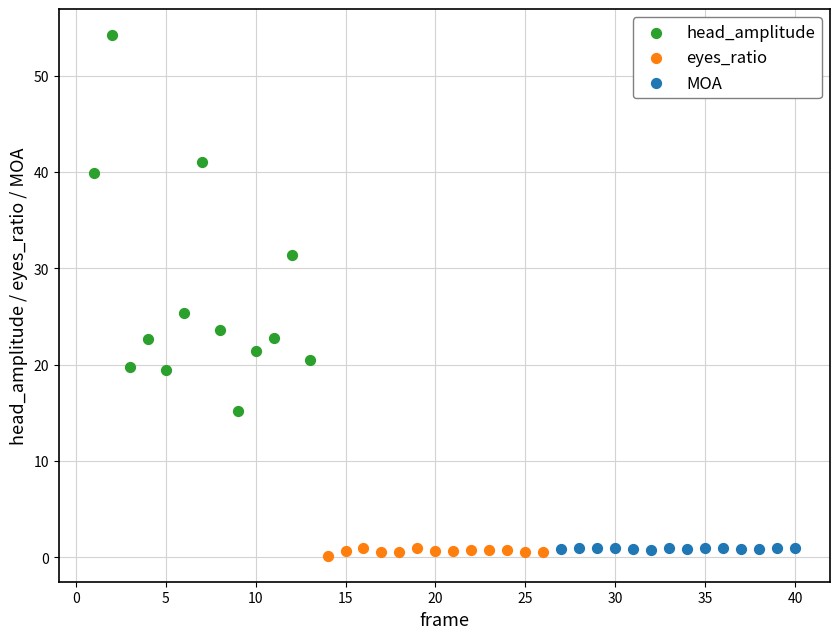

Which series has the widest spread of Y values?

head_amplitude